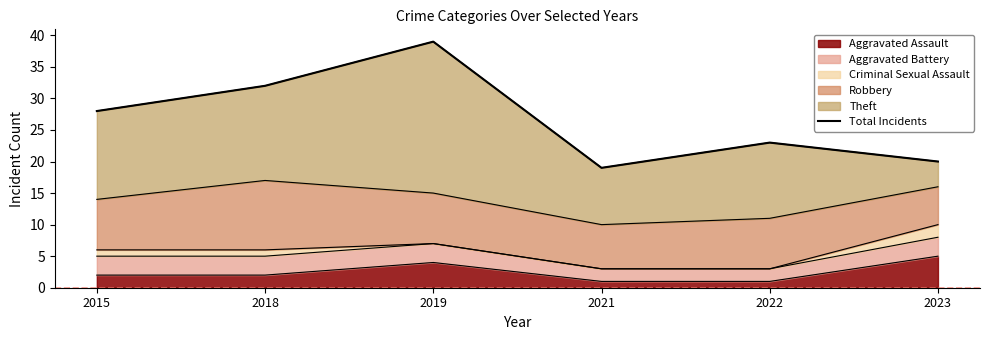

The value at 2018 is 32. True or false?

True